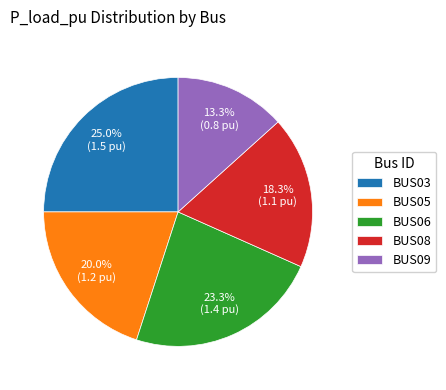

Does BUS06 account for over 50% of the chart?

No